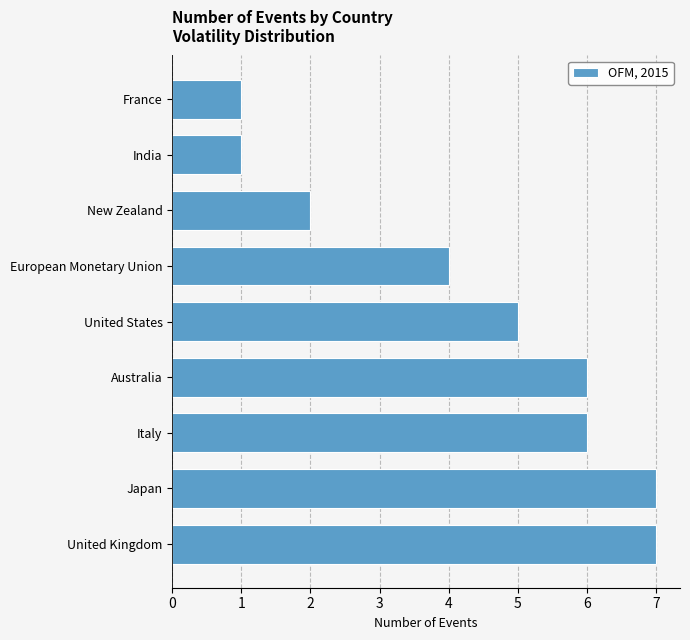

The value at European Monetary Union is 1. True or false?

False